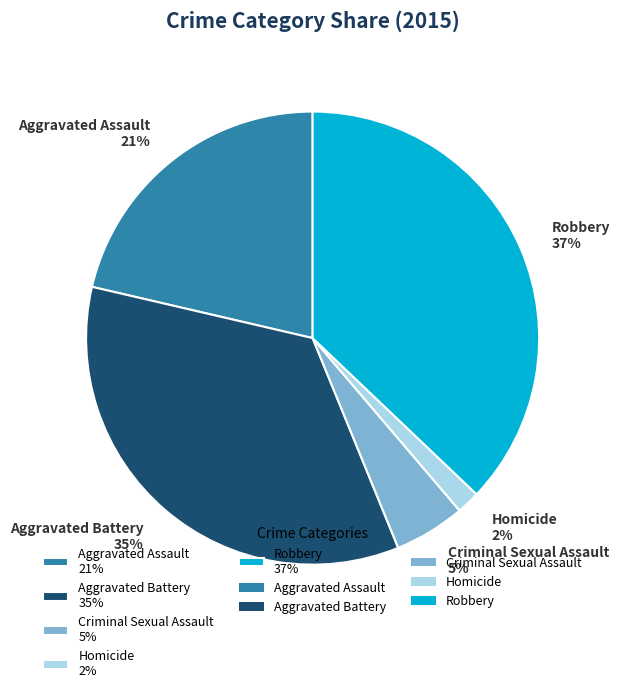

To the nearest percent, what is the combined percentage of Homicide and Robbery?

39%